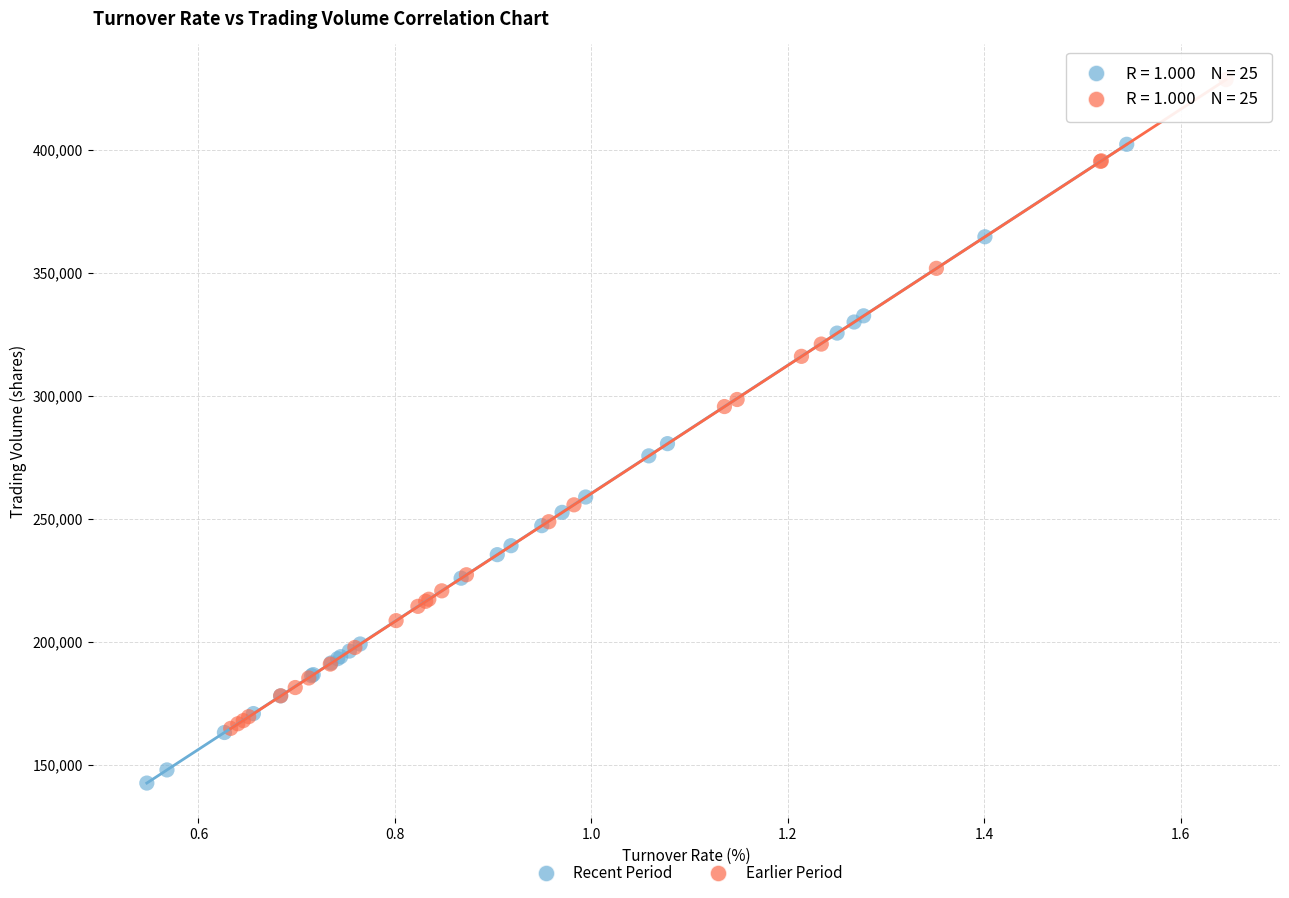

What are all the series names shown in the legend?

Recent Period, Earlier Period